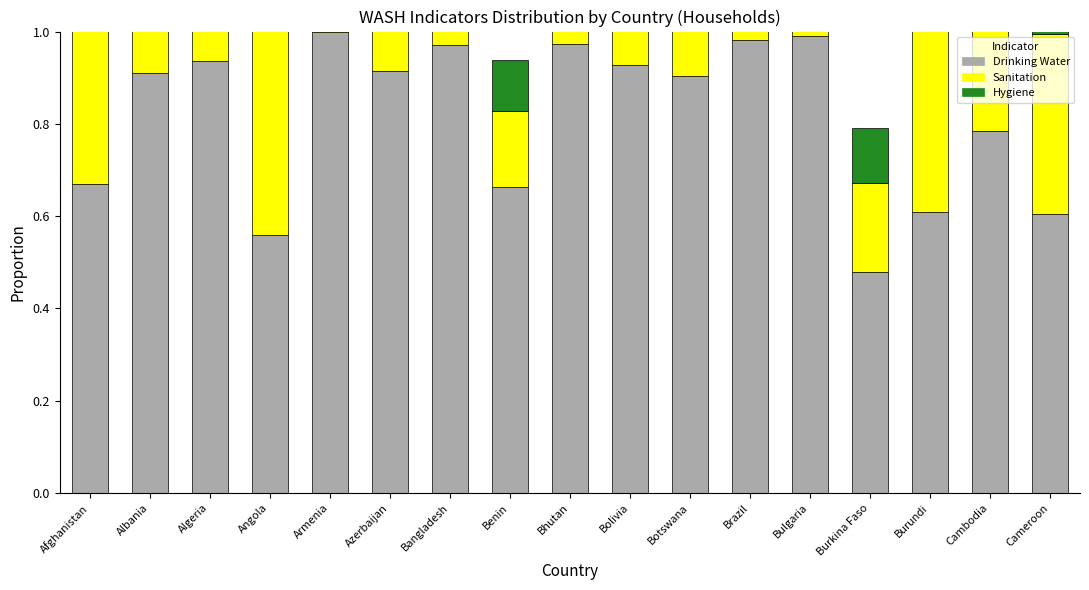

What position from the right is Burkina Faso?

4